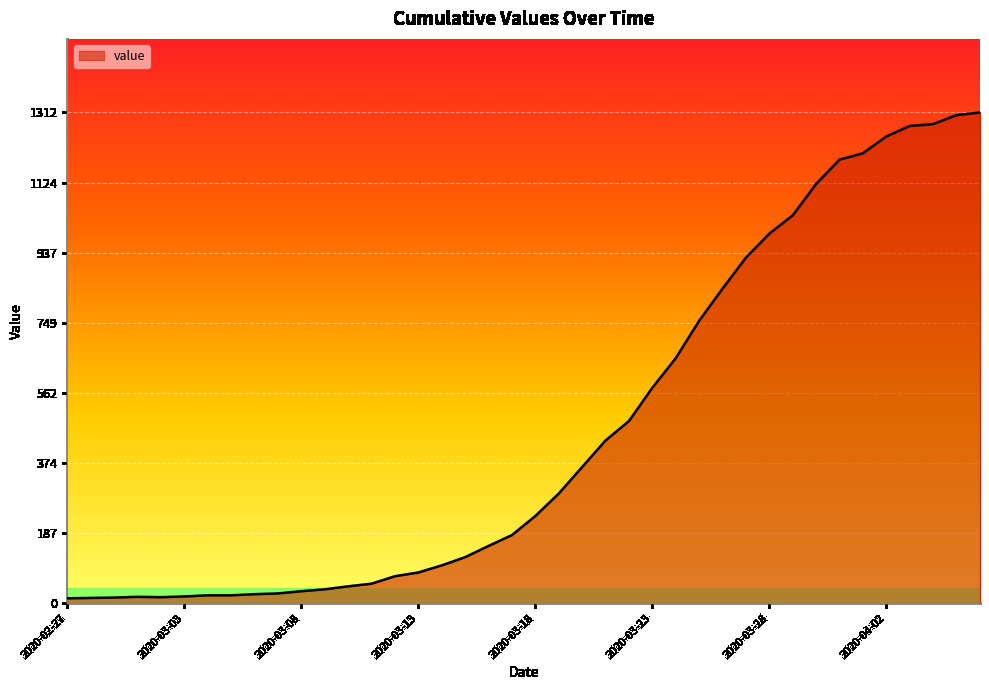

What is the greatest value displayed?

1312